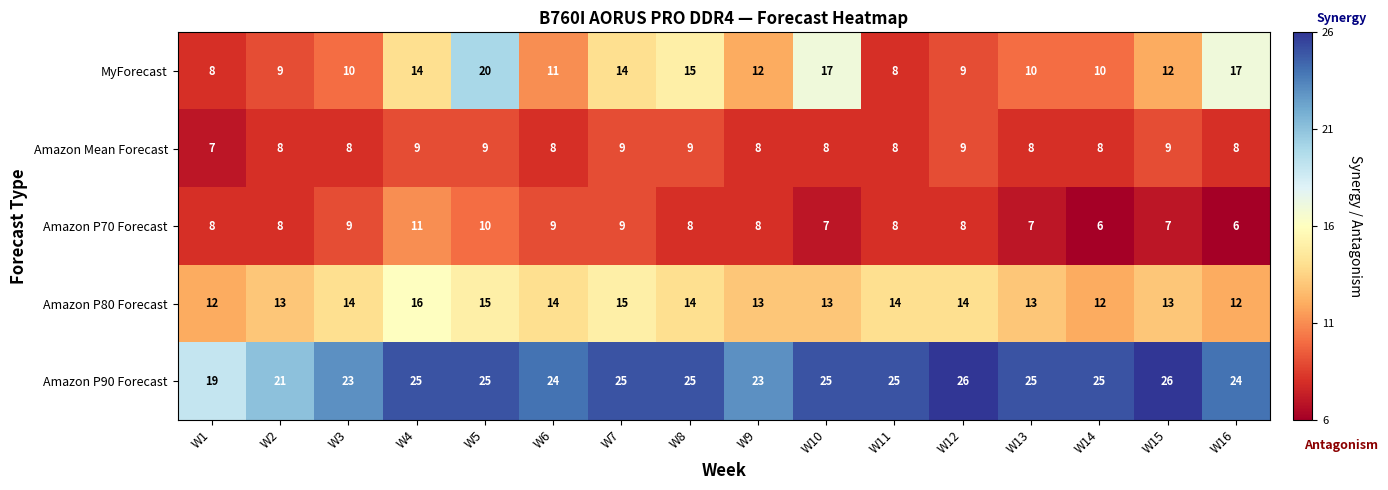

How many data points does each series have?

16